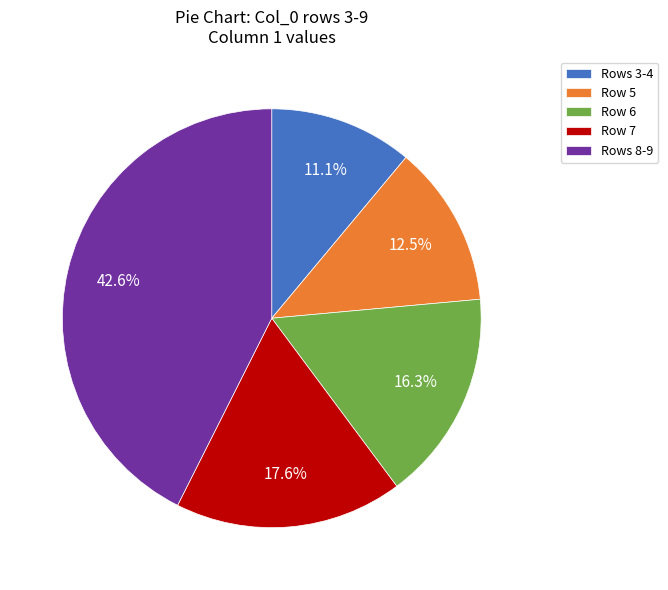

Which category has the biggest portion of the pie?

Rows 8-9